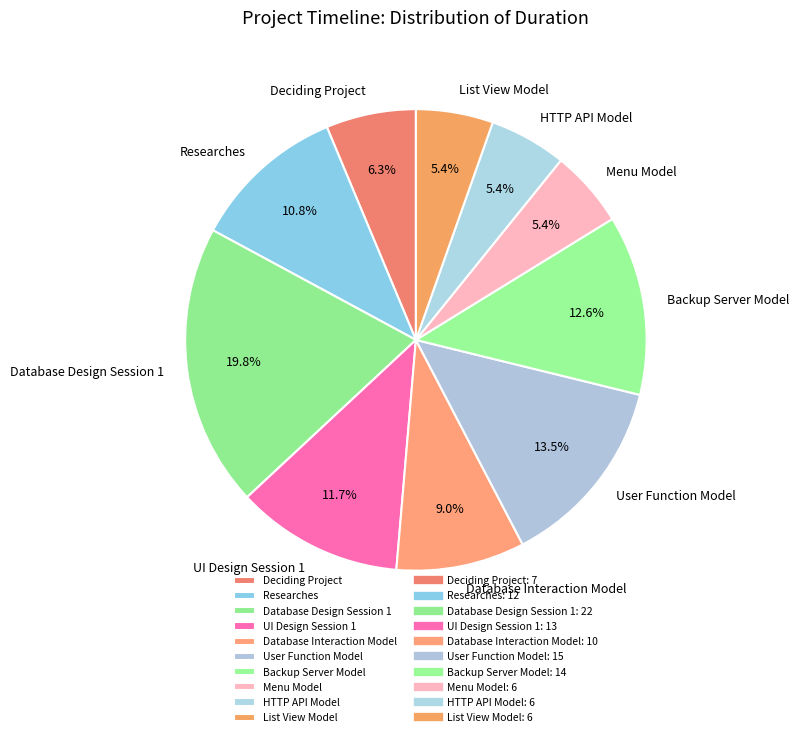

Which category has the biggest portion of the pie?

Database Design Session 1